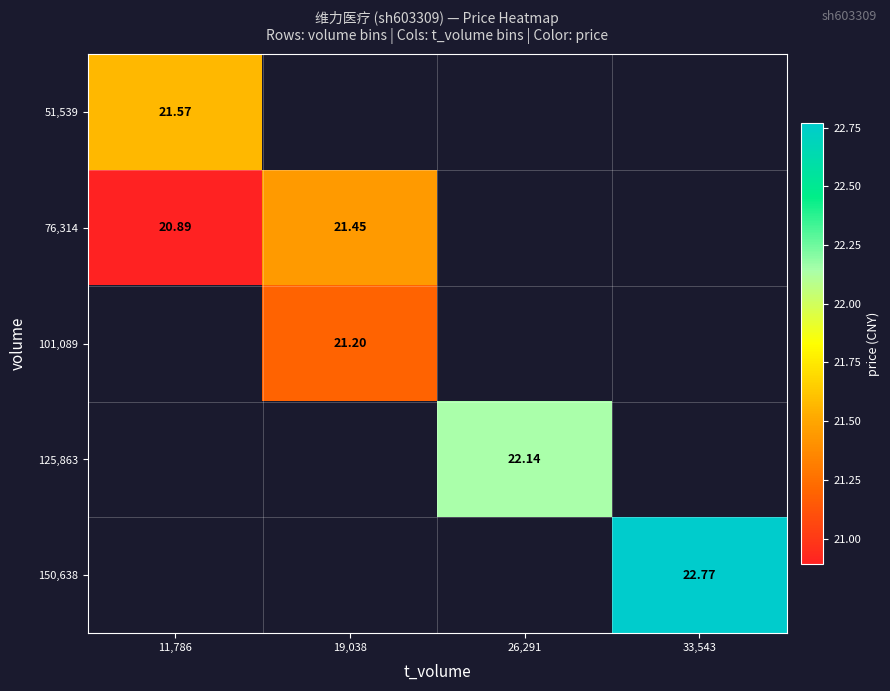

Which has a higher value, 19,038 or 26,291?

26,291